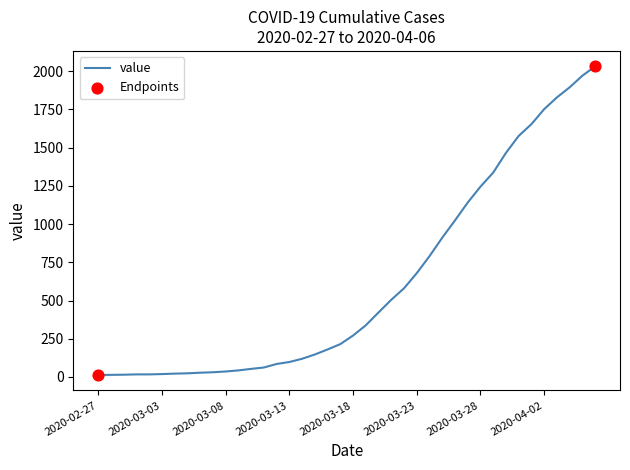

What is the difference between the maximum and minimum values?

2019